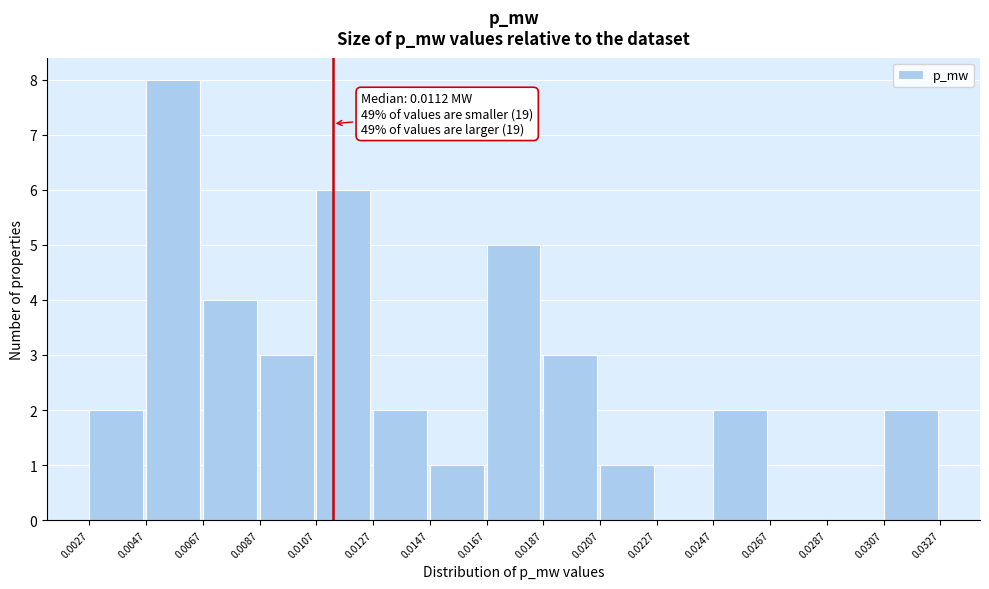

Which range on the x-axis has the tallest bar?

0.0047 to 0.0067